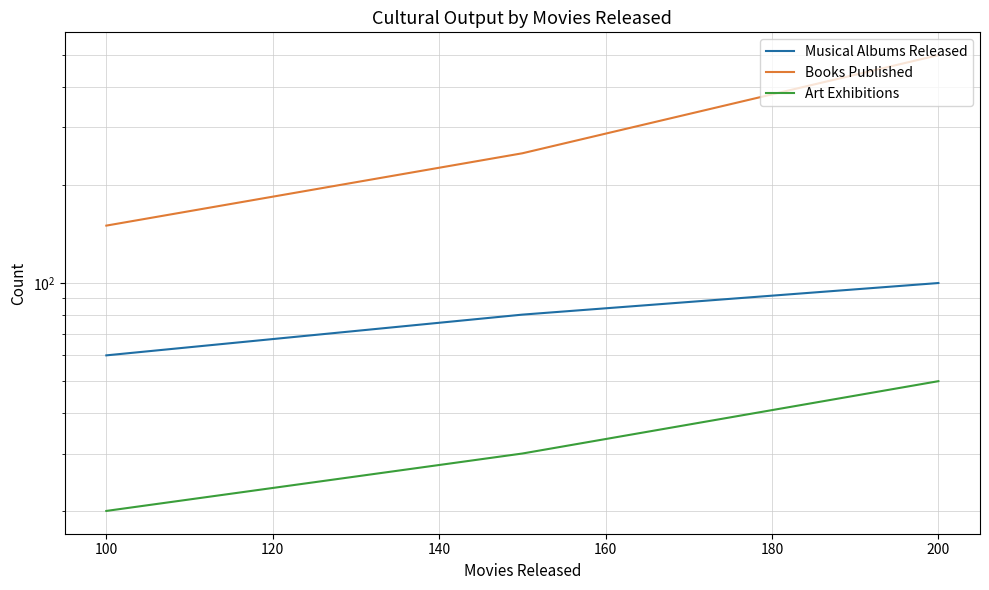

Is the value of Books Published at 200 greater than the value of Musical Albums Released at 100?

Yes